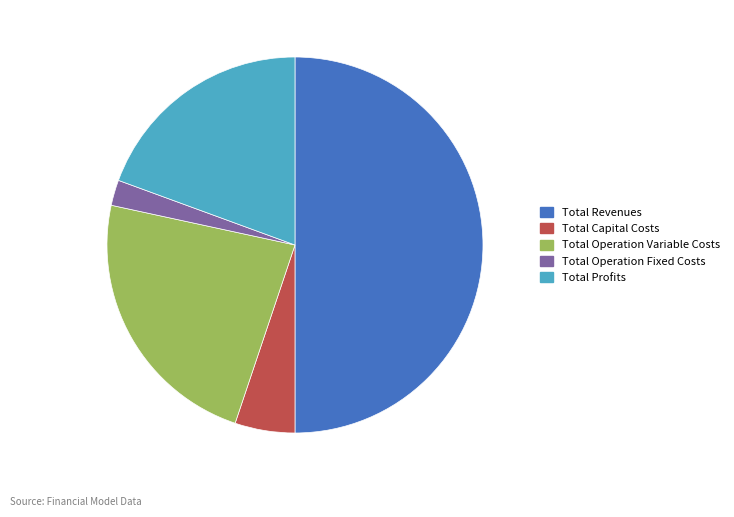

True or false: Total Operation Variable Costs accounts for 23% of the total.

True